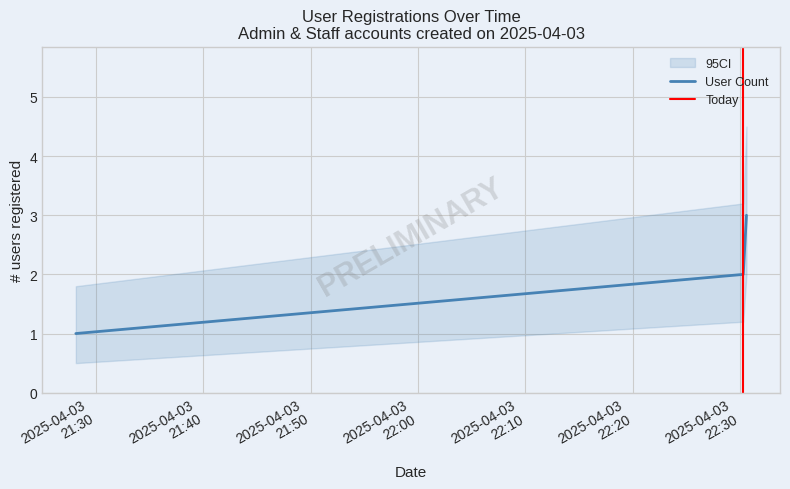

What position from the right is 2025-04-03 22:30:35?

1